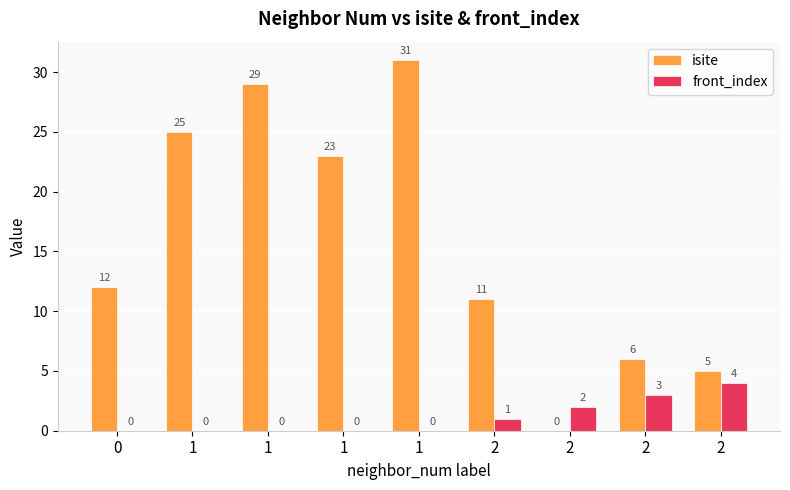

How many data points does each series have?

9